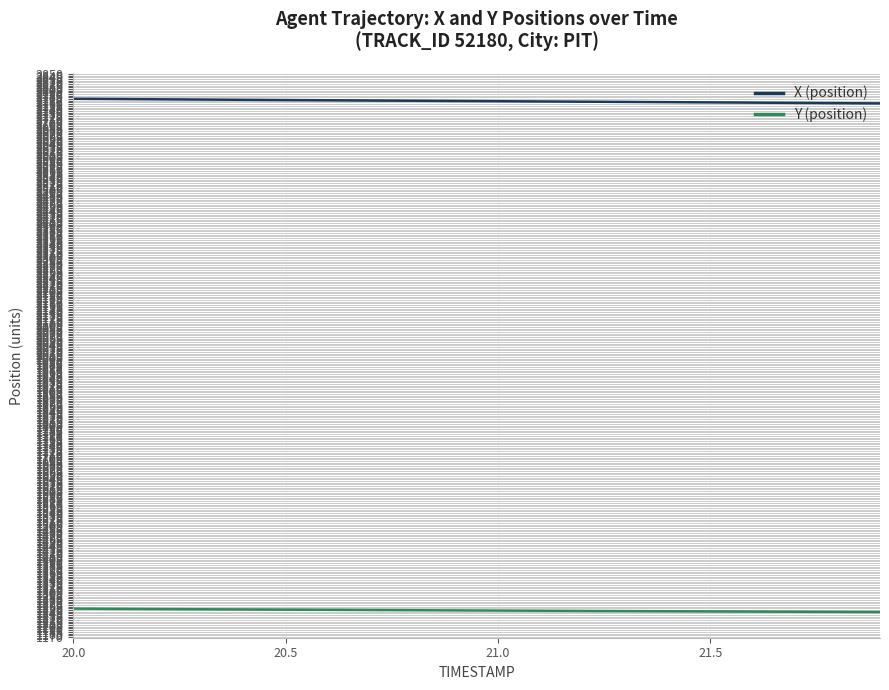

What is the difference between the maximum and second lowest values in the X (position) series?

13.0